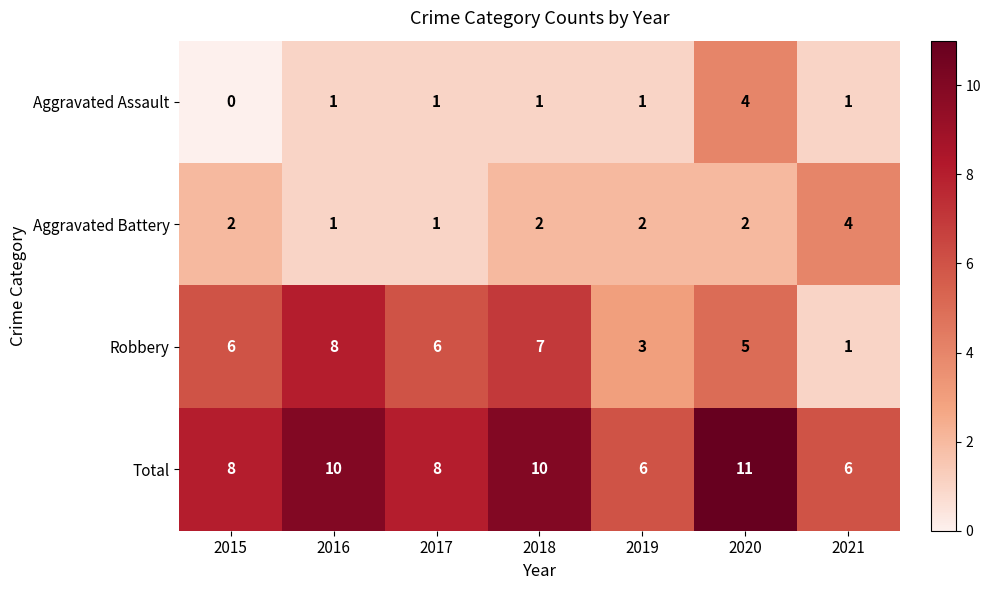

How many Robbery values are between 3 and 7?

5